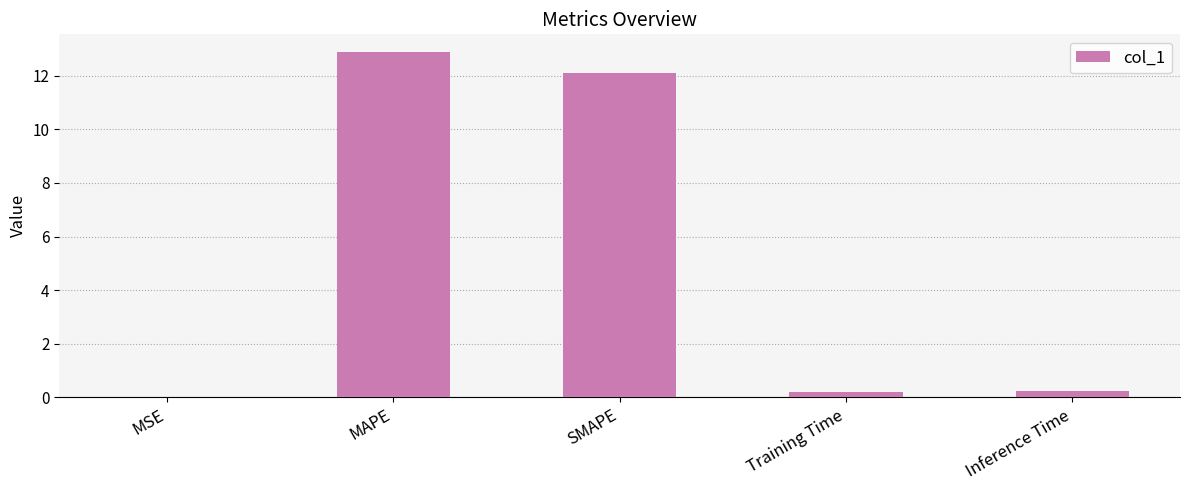

What is the maximum value shown in the chart?

12.9